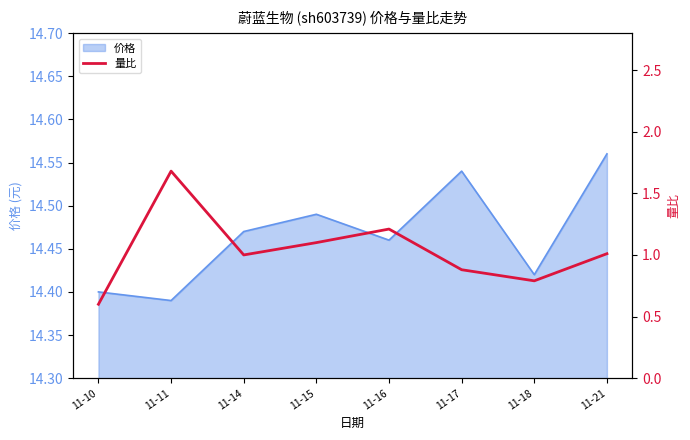

Is it true that the value at 11-15 is 0.8?

False